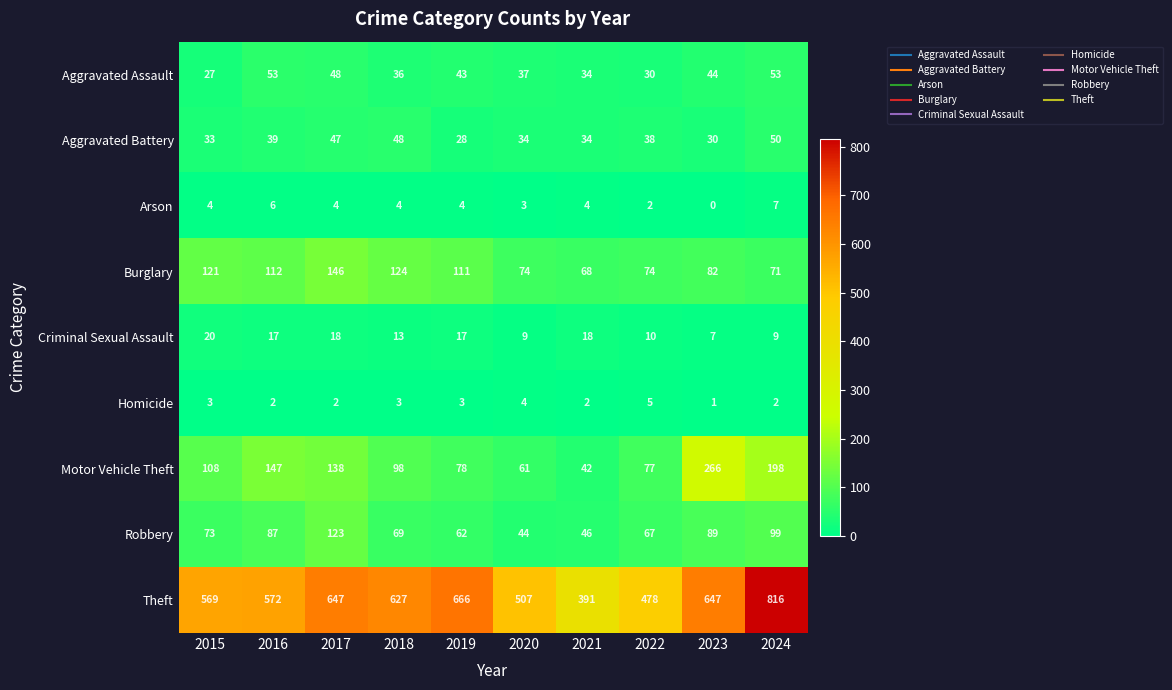

What is the average value of the Burglary series?

98